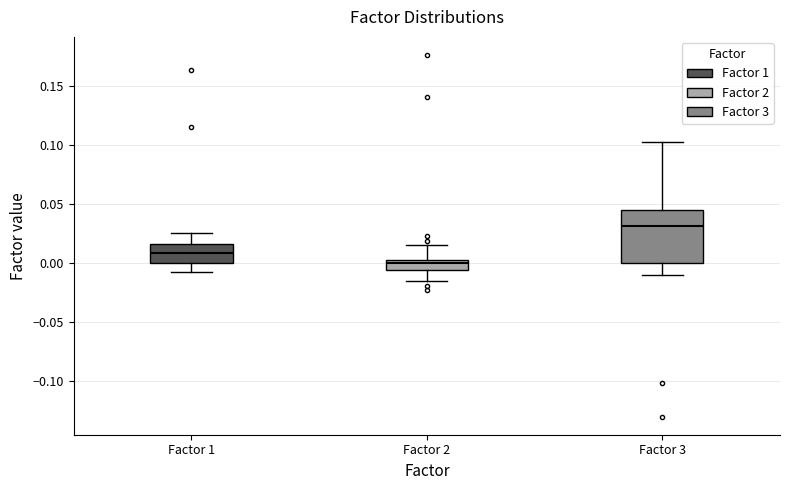

Where is the upper edge of the box for Factor 2 on the y-axis? The values are not printed on the chart, so give them approximately, as read against the axis.

0.005